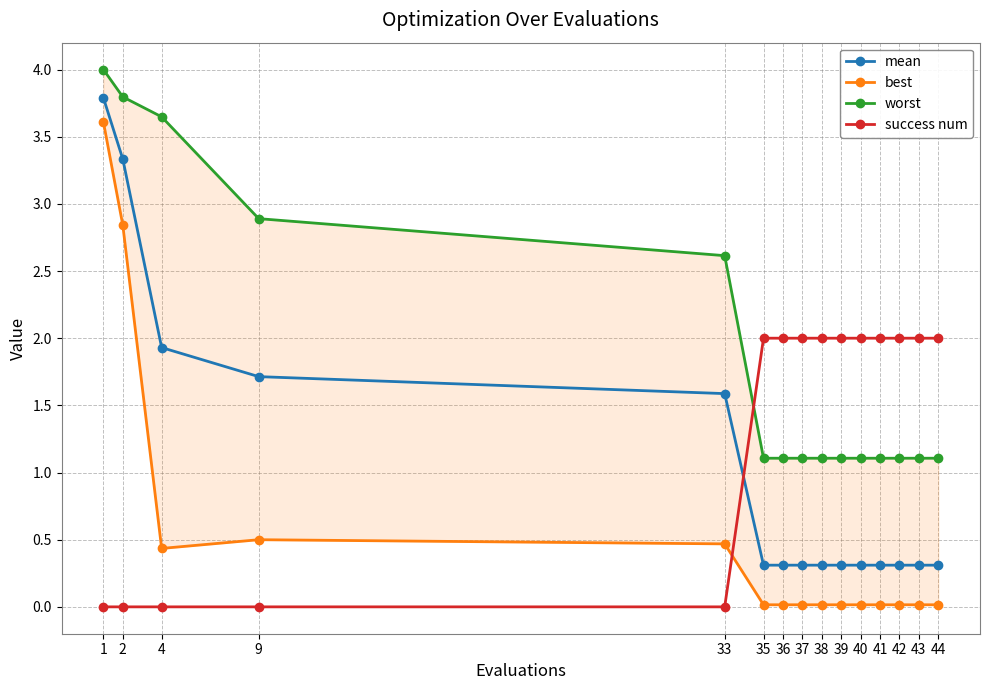

The value of worst at 9 is 2.9. True or false?

True